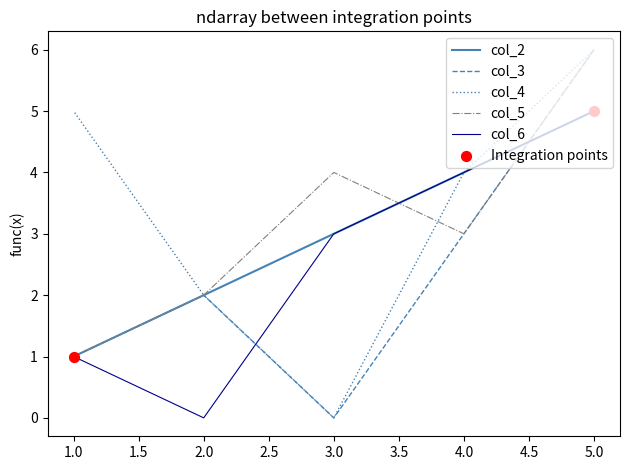

What are all the series names shown in the legend?

col_2, col_3, col_4, col_5, col_6